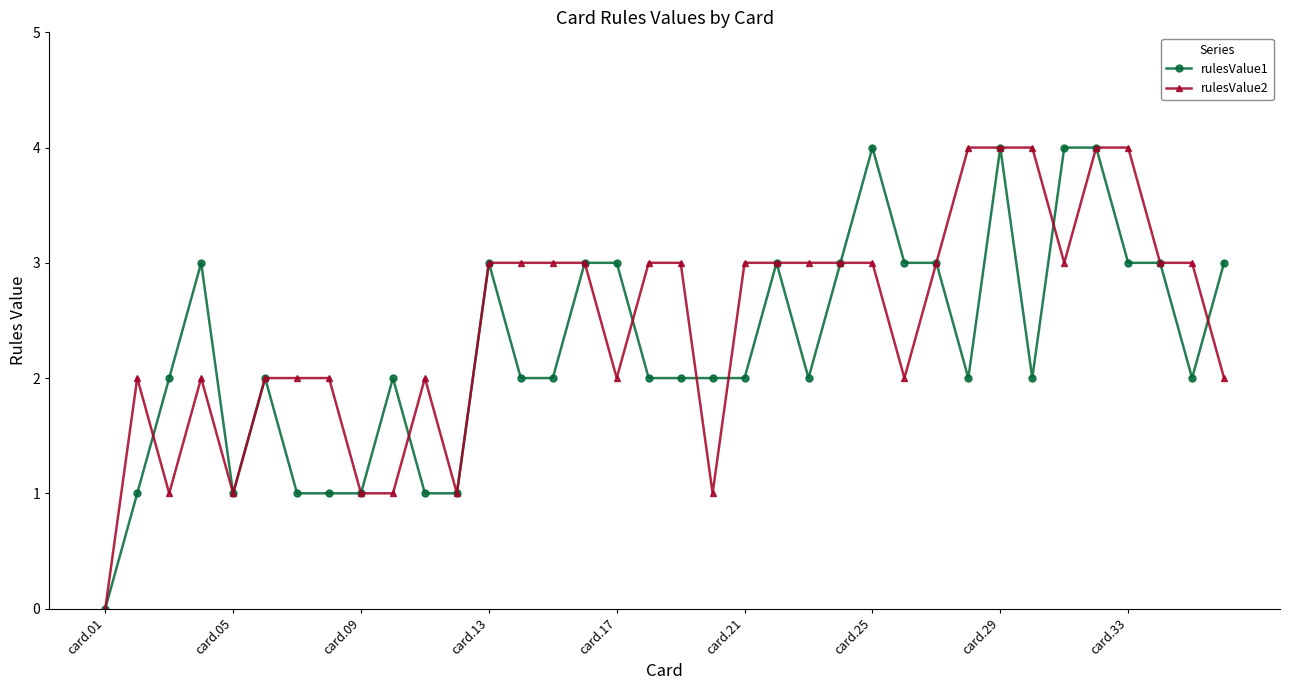

At card.17, list the series in order from largest to smallest.

rulesValue1, rulesValue2